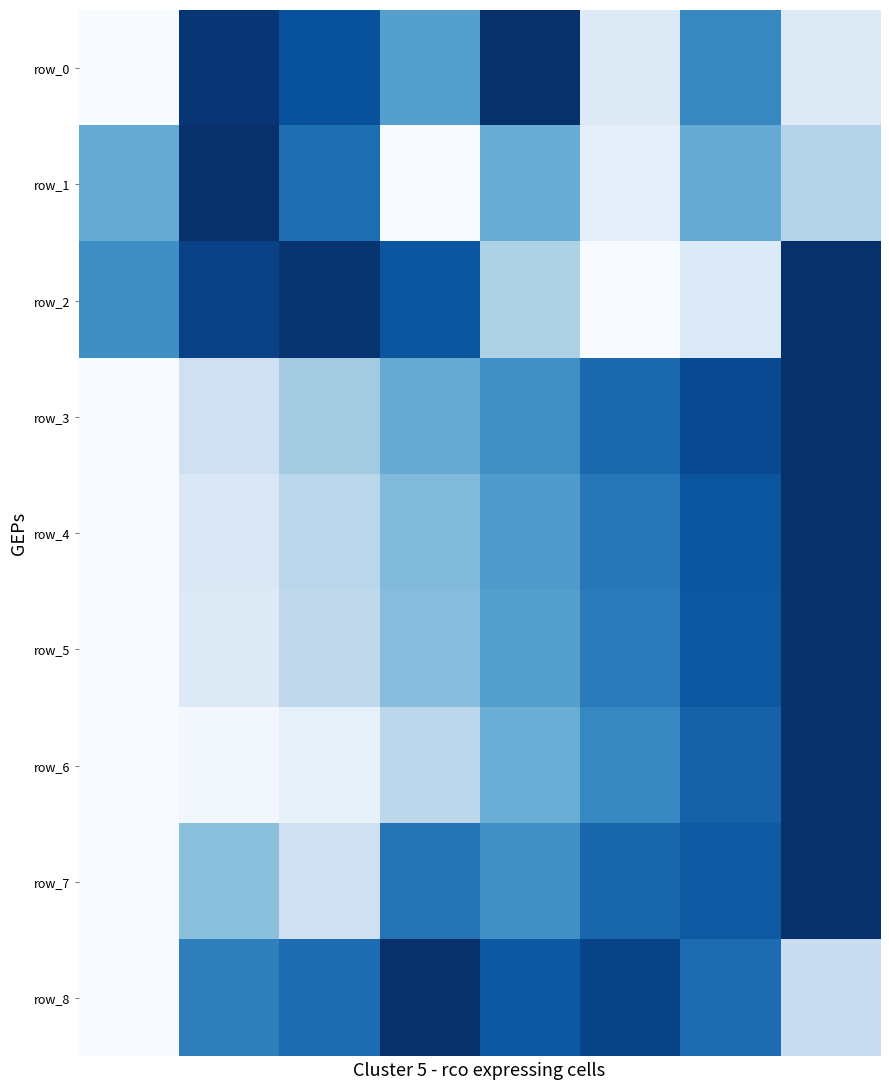

Which series has the widest spread of values?

row_0